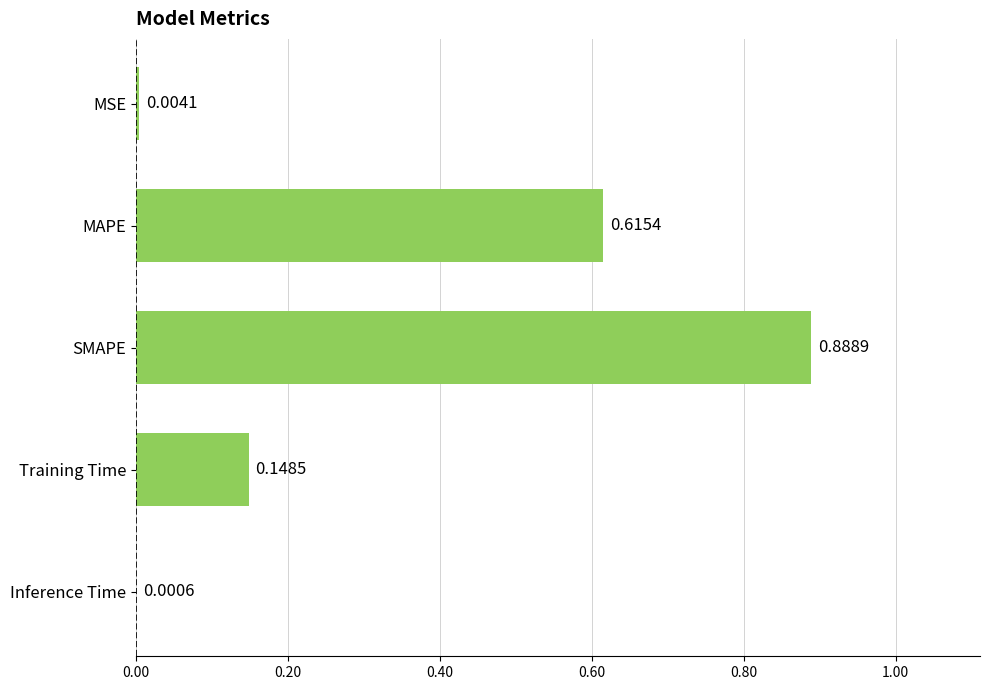

Between MSE and Inference Time, which is larger?

MSE